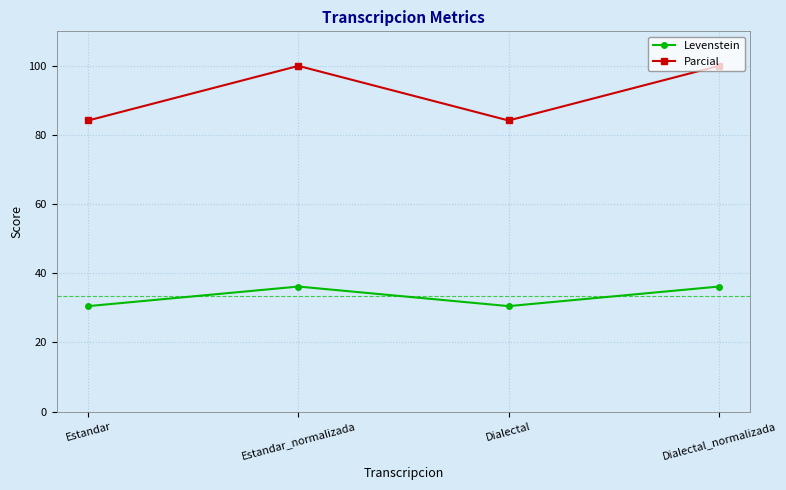

What is the difference between the Parcial values at Estandar and Dialectal_normalizada?

15.8